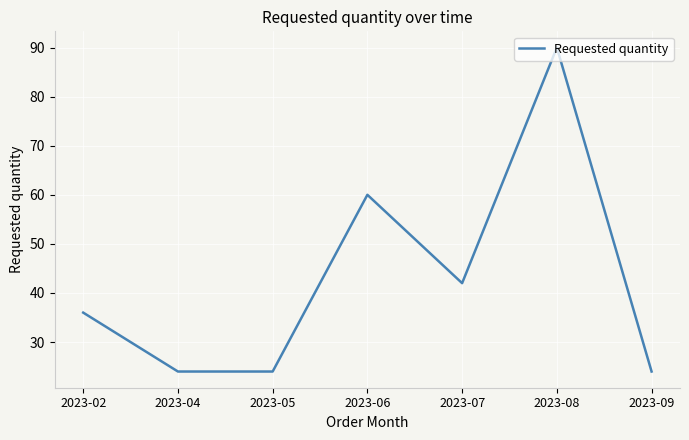

Approximately how many times larger is the value at 2023-02 compared to 2023-04?

1.5